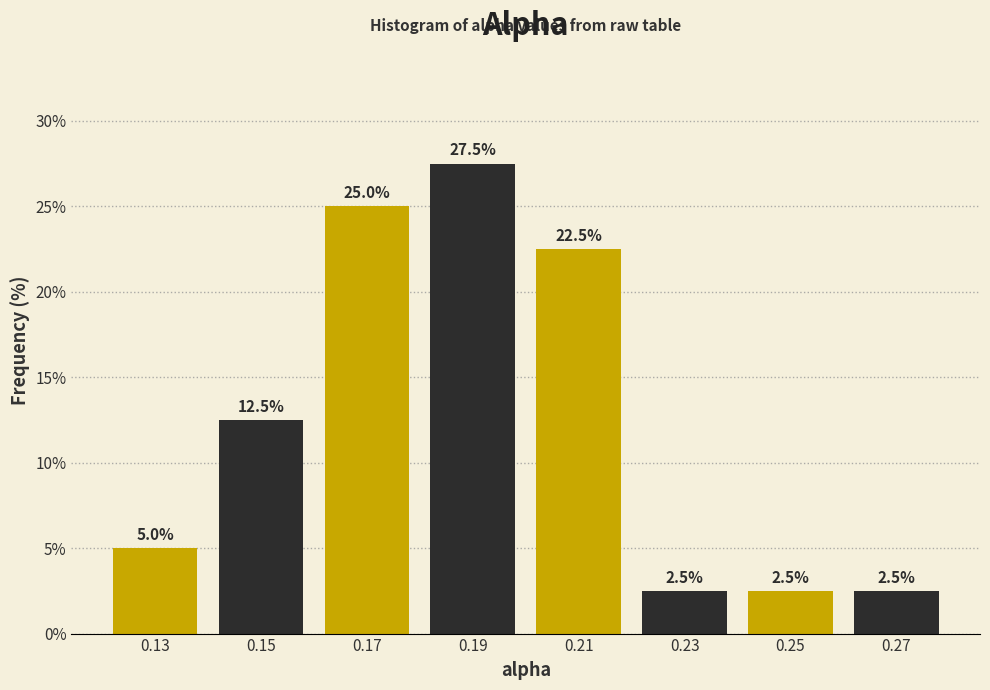

What is the height of the bar covering 0.18 to 0.20 on the x-axis?

27.5